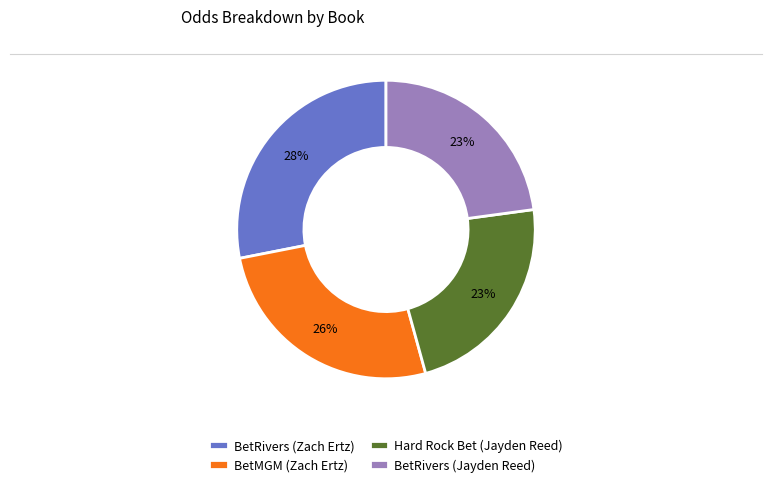

To the nearest percent, what is the difference between the BetMGM (Zach Ertz) and BetRivers (Jayden Reed) slice percentages?

3%